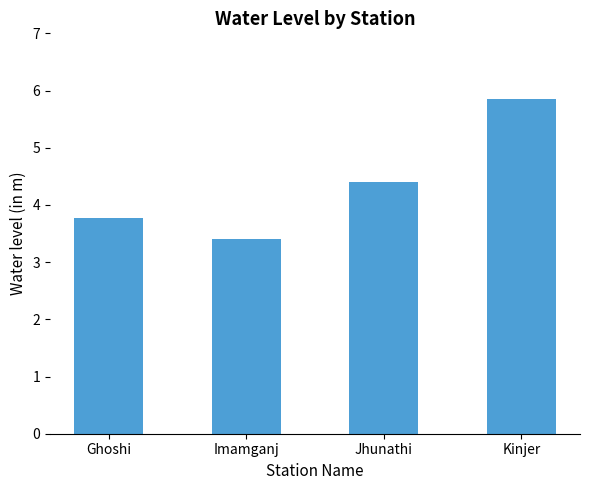

What is the ratio of the value at Imamganj to the value at Ghoshi?

0.9